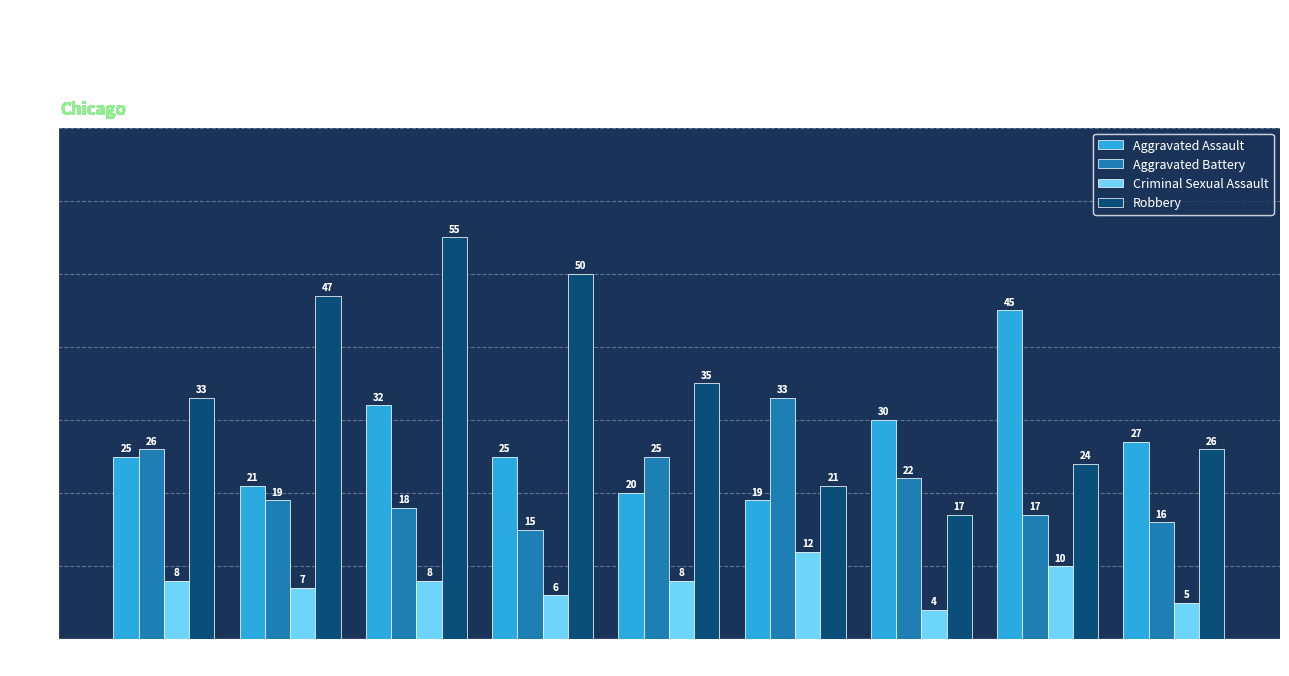

What are all the series names shown in the legend?

Aggravated Assault, Aggravated Battery, Criminal Sexual Assault, Robbery